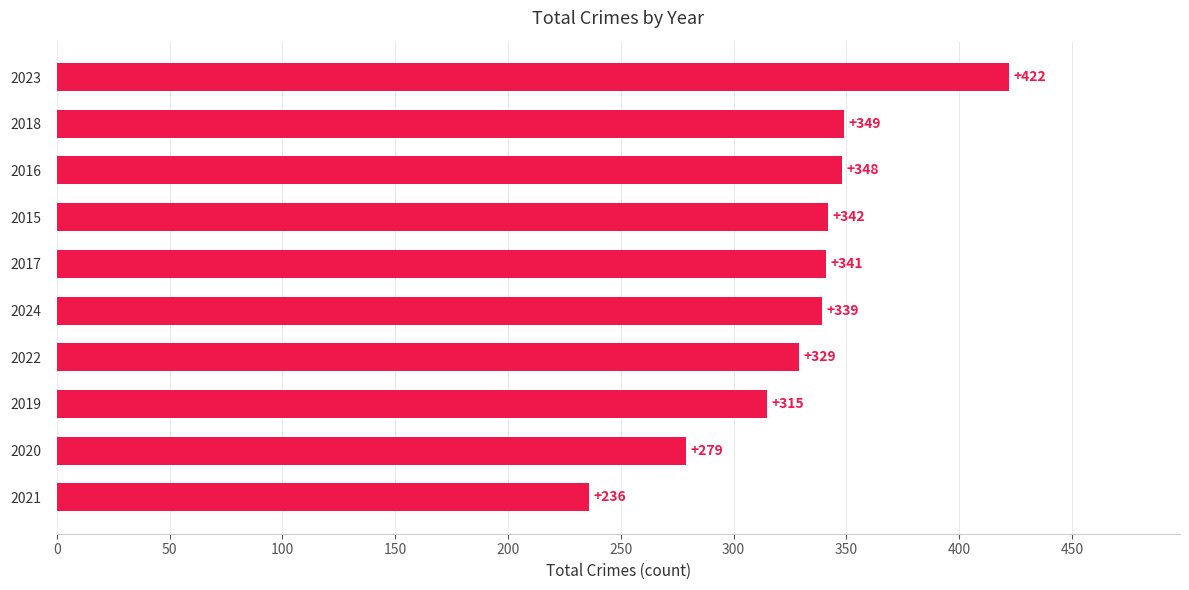

Does the chart contain any negative values?

No